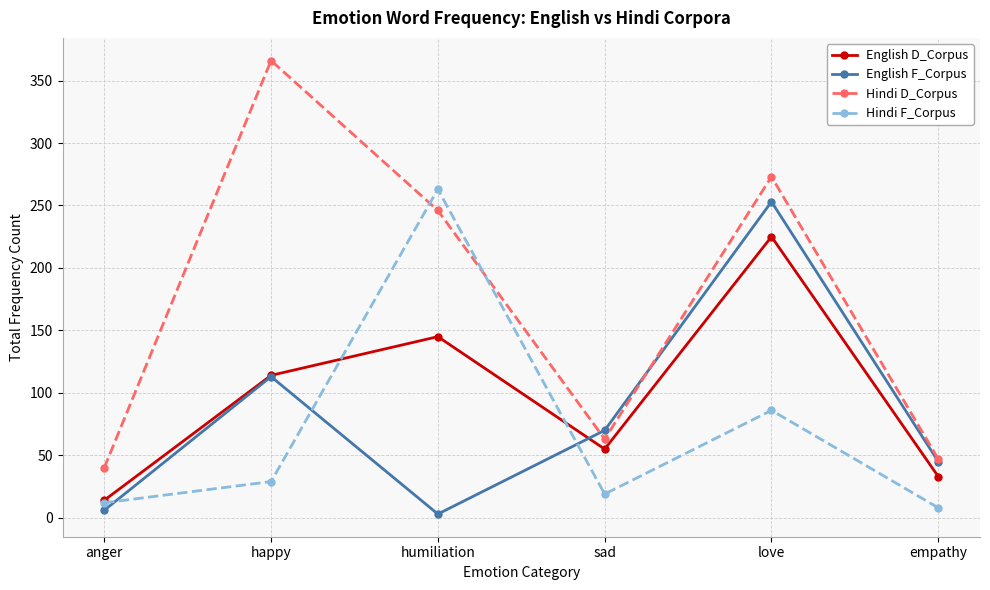

At how many categories does at least one series exceed 155?

3